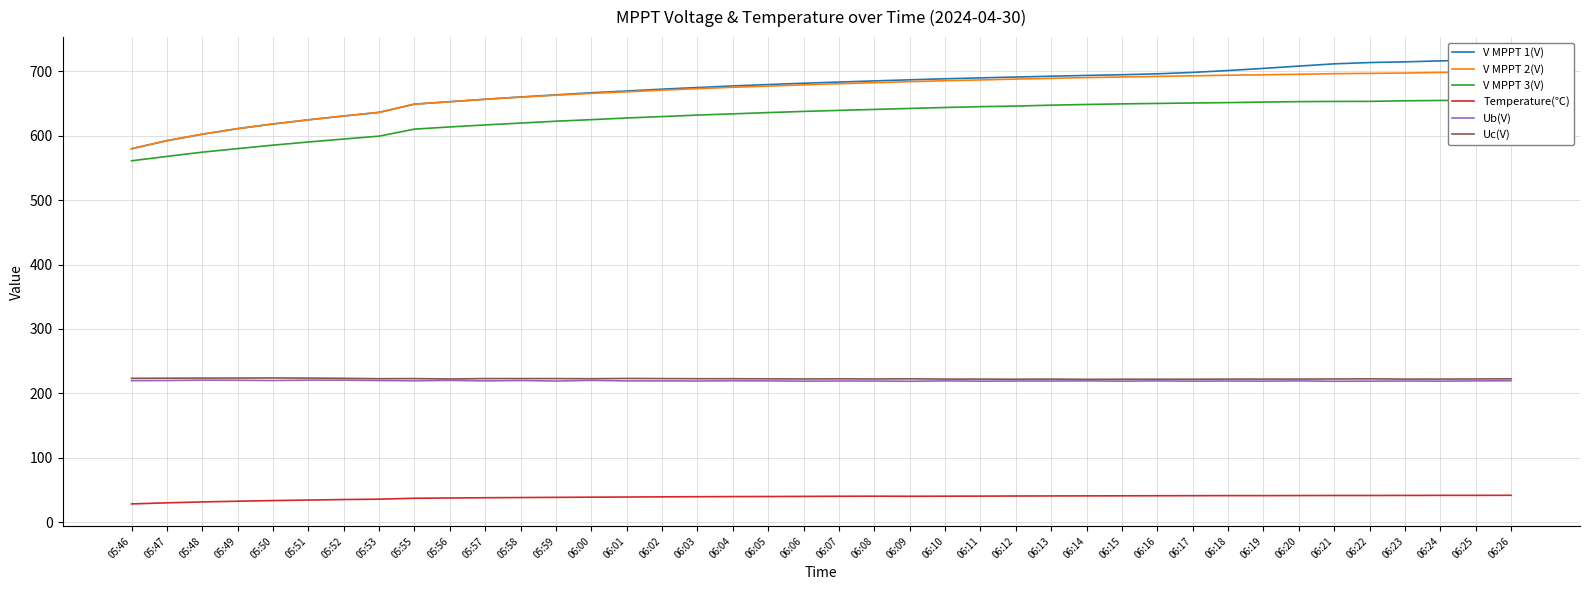

What is the sum of the Ub(V) values at 05:49 and 06:13?

439.2